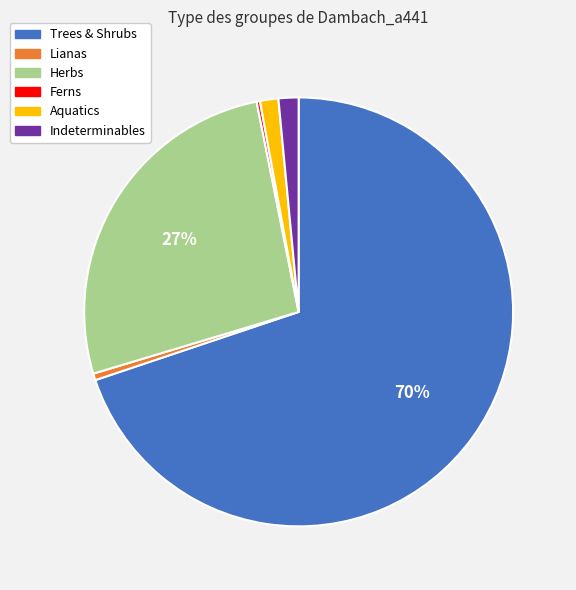

To the nearest percent, what is the average slice percentage?

17%